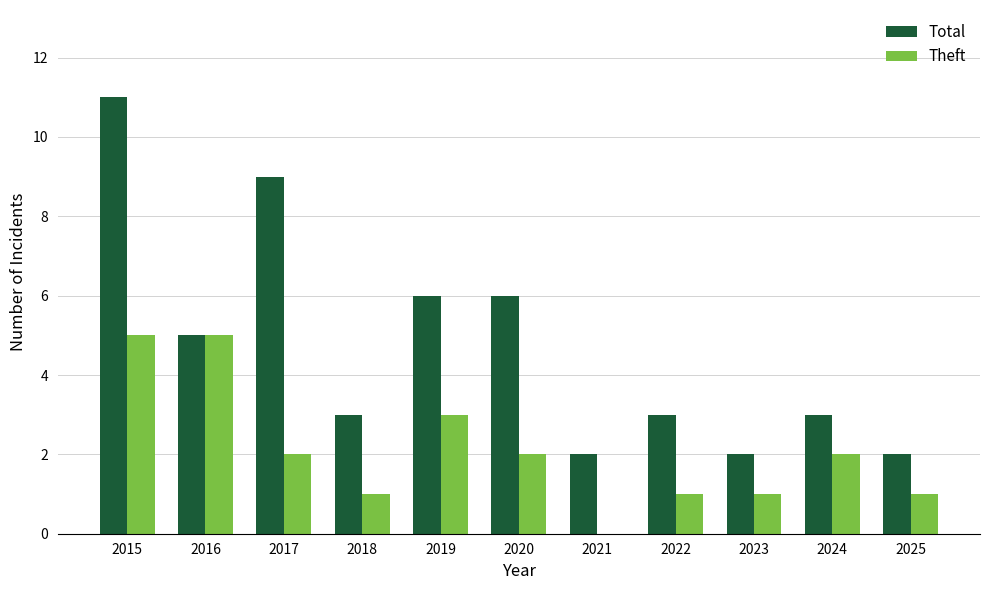

What is the greatest value displayed?

11